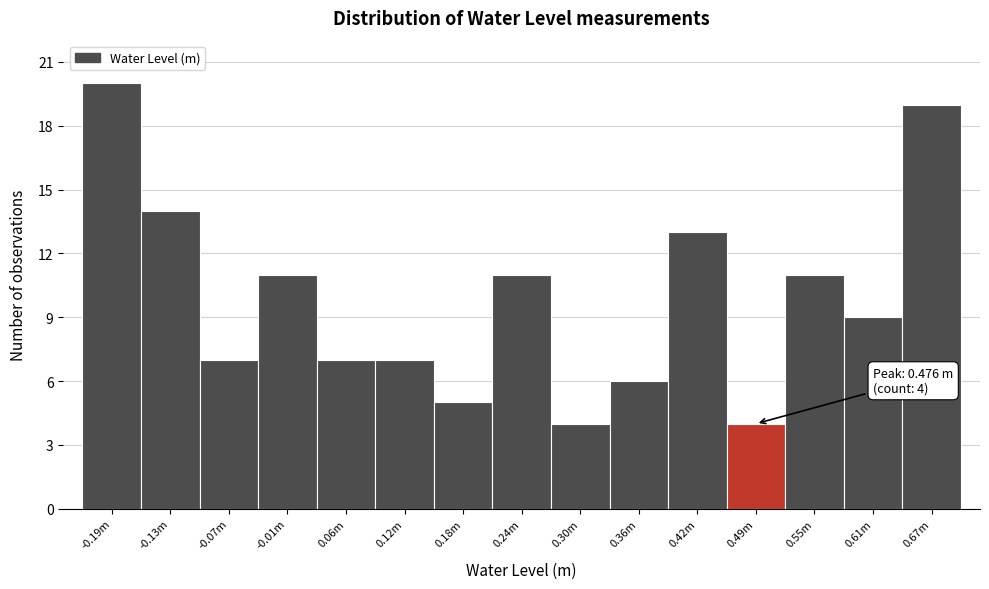

Reading right to left, what are all the values shown in this chart?

0.67m=19	0.61m=9	0.55m=11	0.49m=4	0.42m=13	0.36m=6	0.30m=4	0.24m=11	0.18m=5	0.12m=7	0.06m=7	-0.01m=11	-0.07m=7	-0.13m=14	-0.19m=20